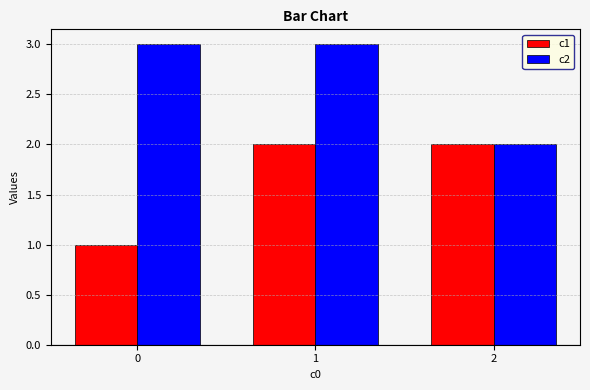

What is the sum of the c2 values at 0 and 1?

6